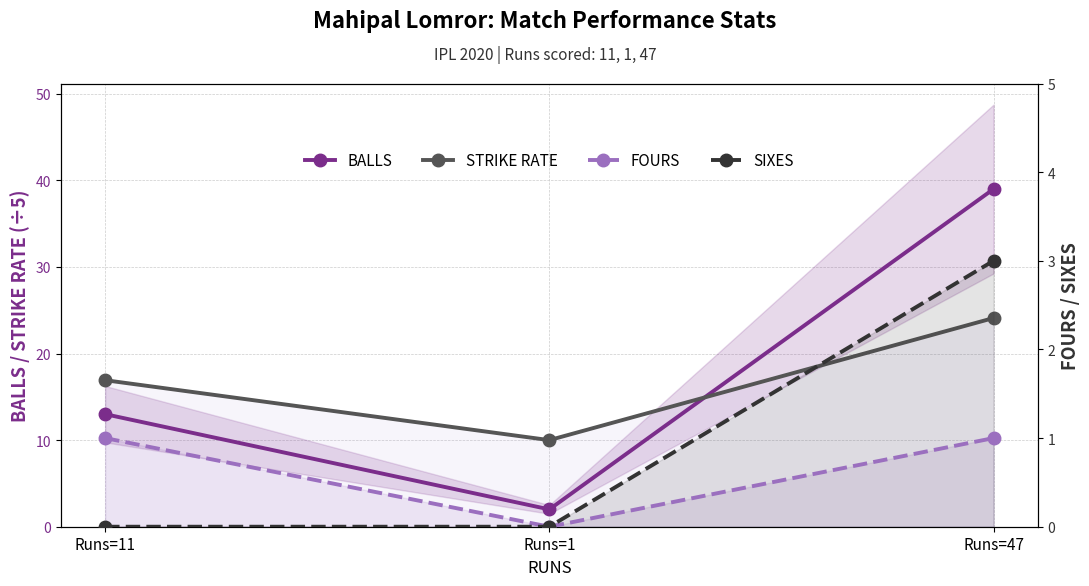

List the series in order of their peak value, lowest first.

FOURS, SIXES, STRIKE RATE, BALLS